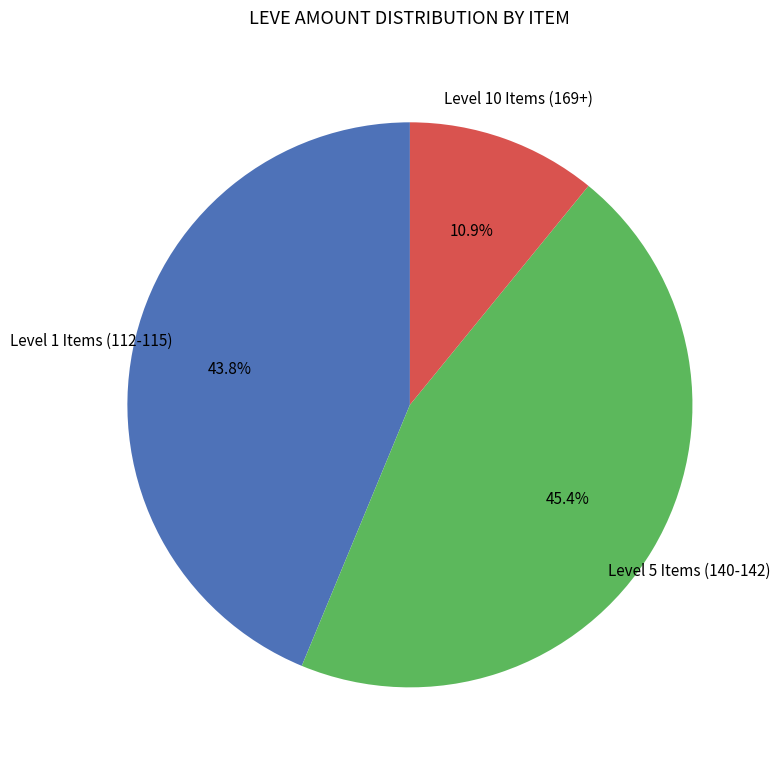

Does any single category account for the majority?

No